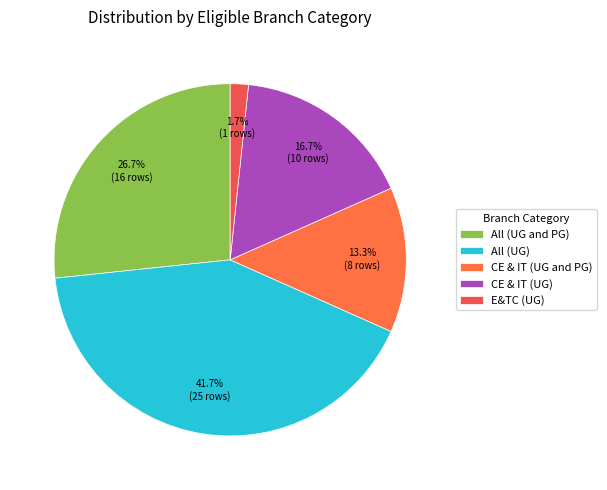

Is there a majority slice in this chart?

No